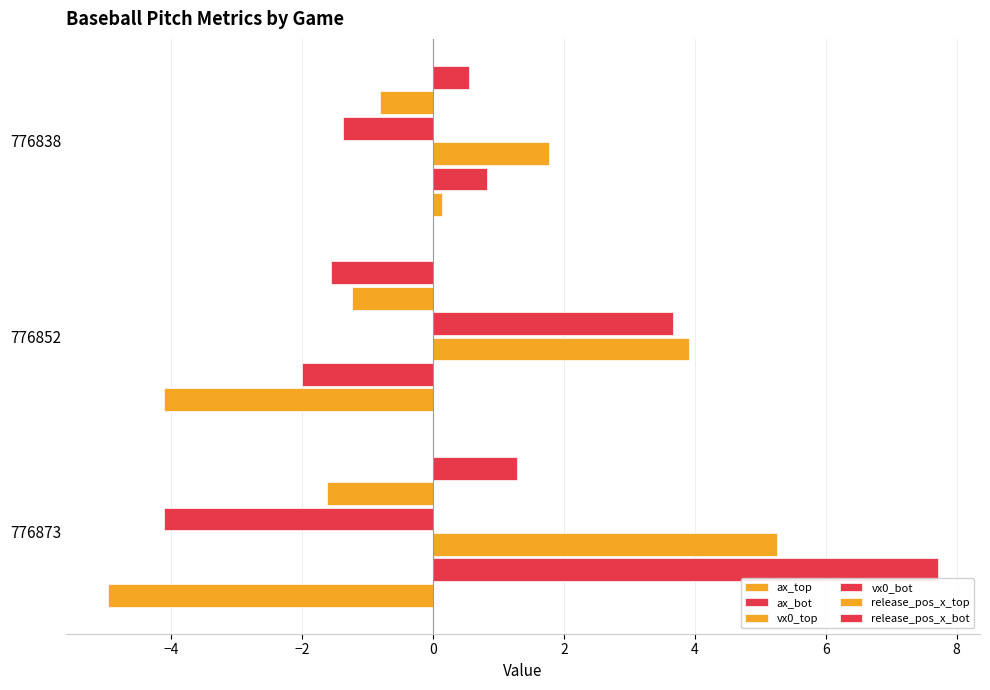

How many positive values does the vx0_bot series have?

1